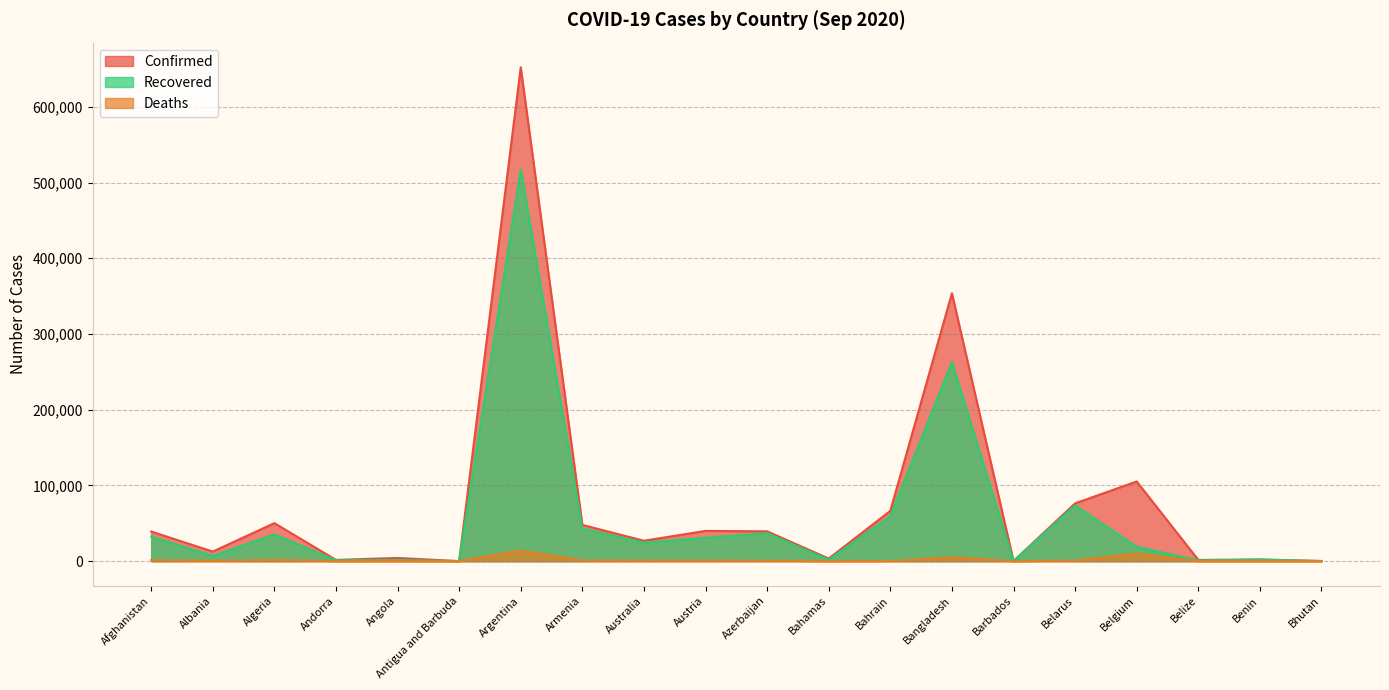

Does the chart have visible grid lines?

Yes